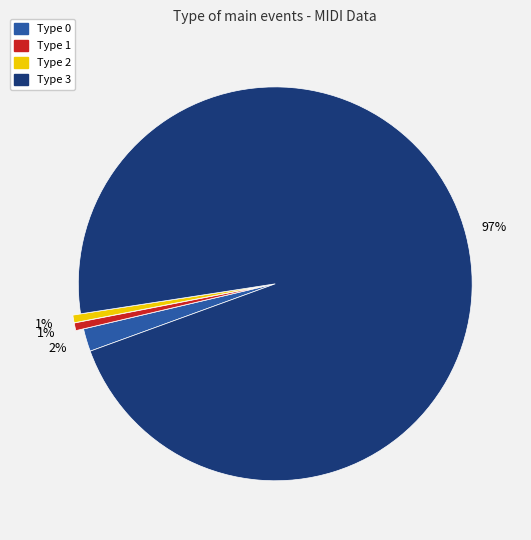

How many segments does this pie chart have?

4